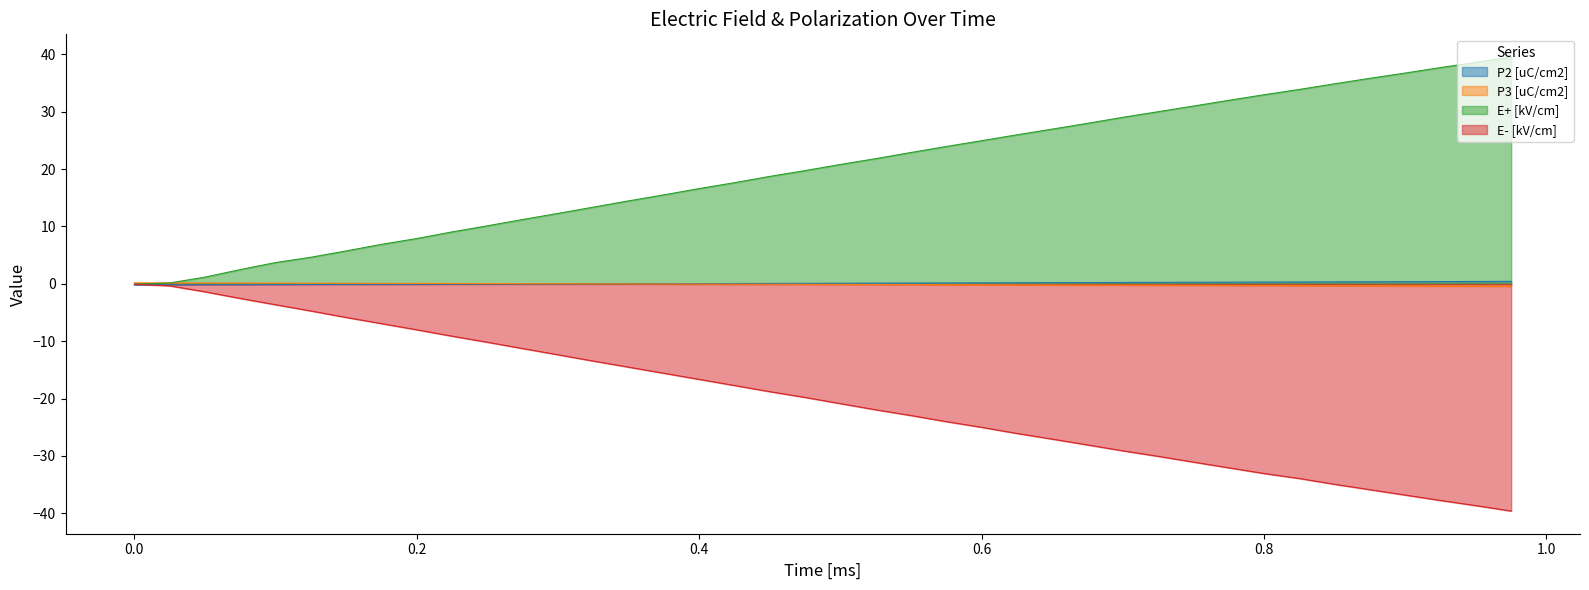

True or false: E- [kV/cm] has more than 0 points higher than both neighbors.

False